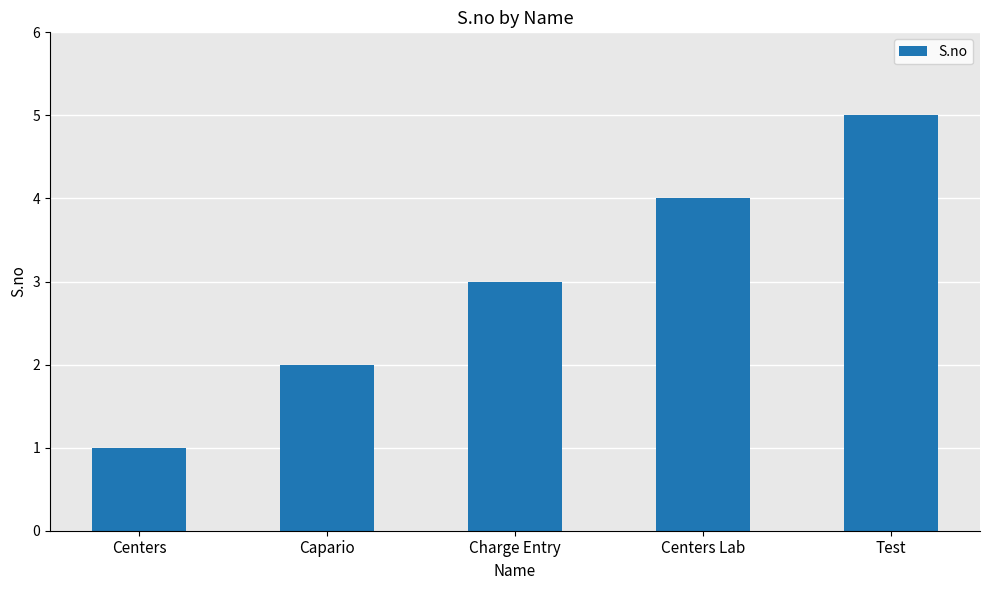

What is the smallest value displayed?

1